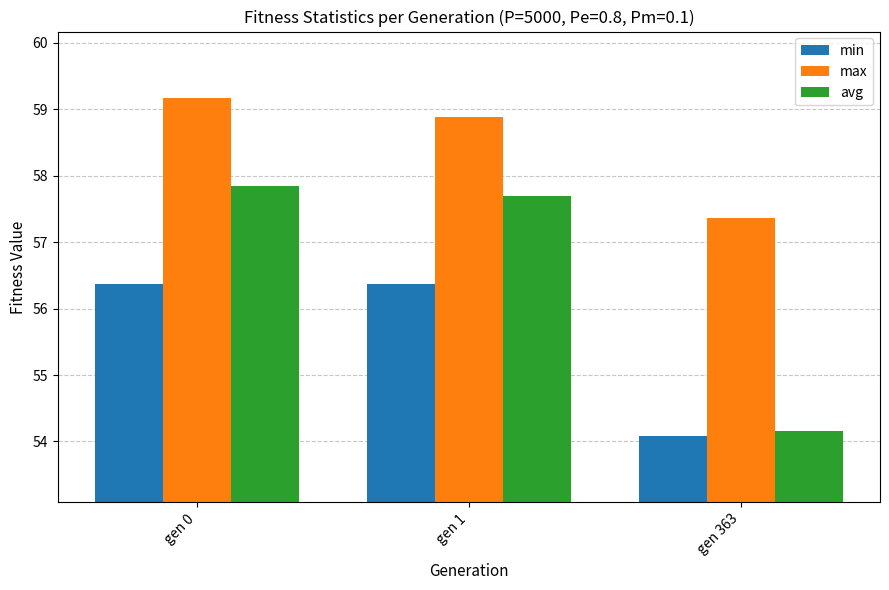

What are all the series names shown in the legend?

min, max, avg